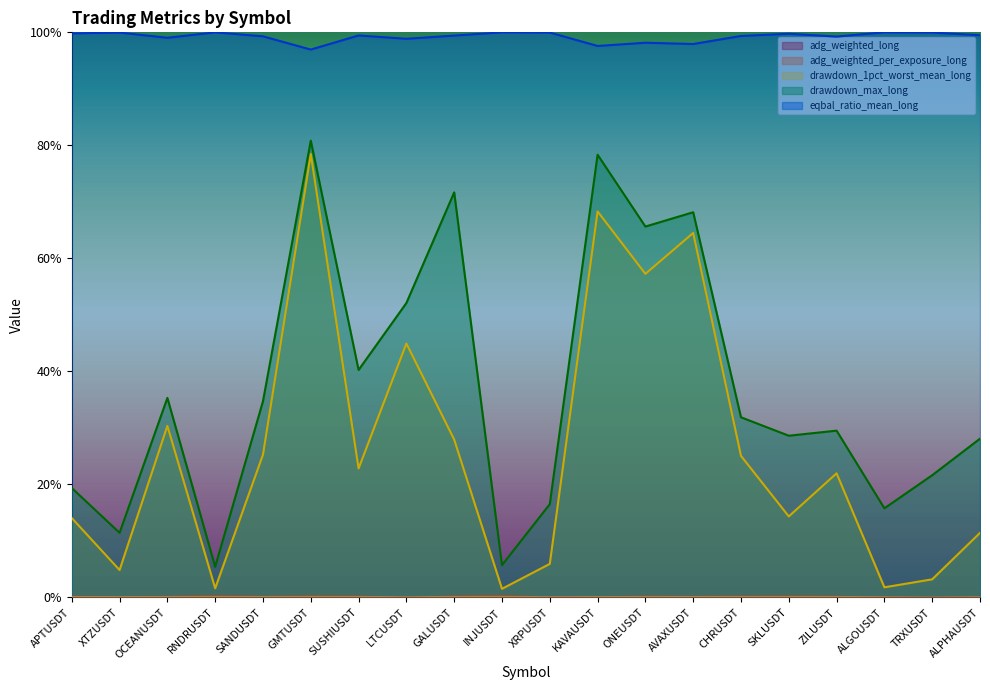

Which series has the largest range (max minus min)?

drawdown_1pct_worst_mean_long